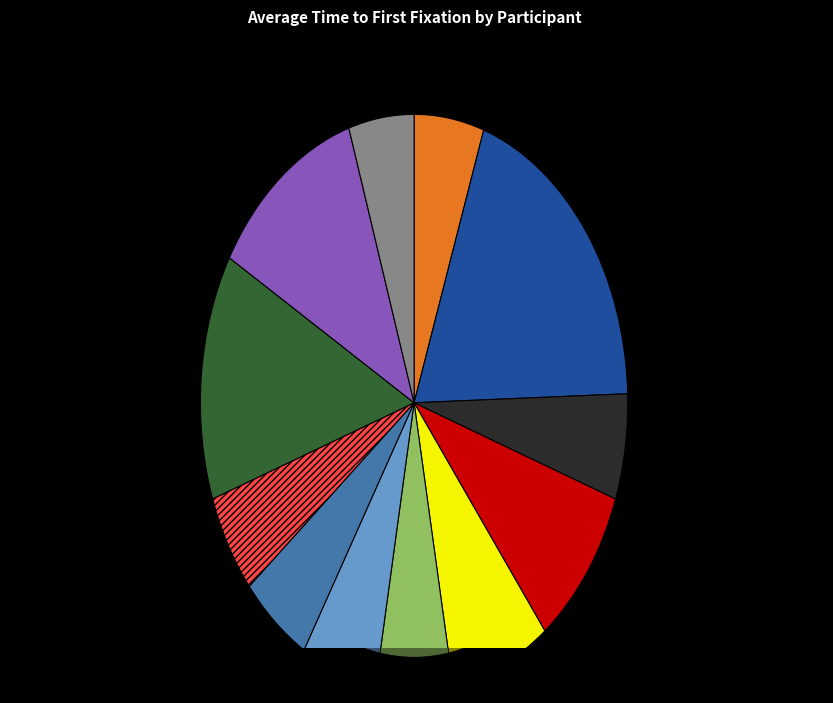

Count the number of slices in the pie.

12